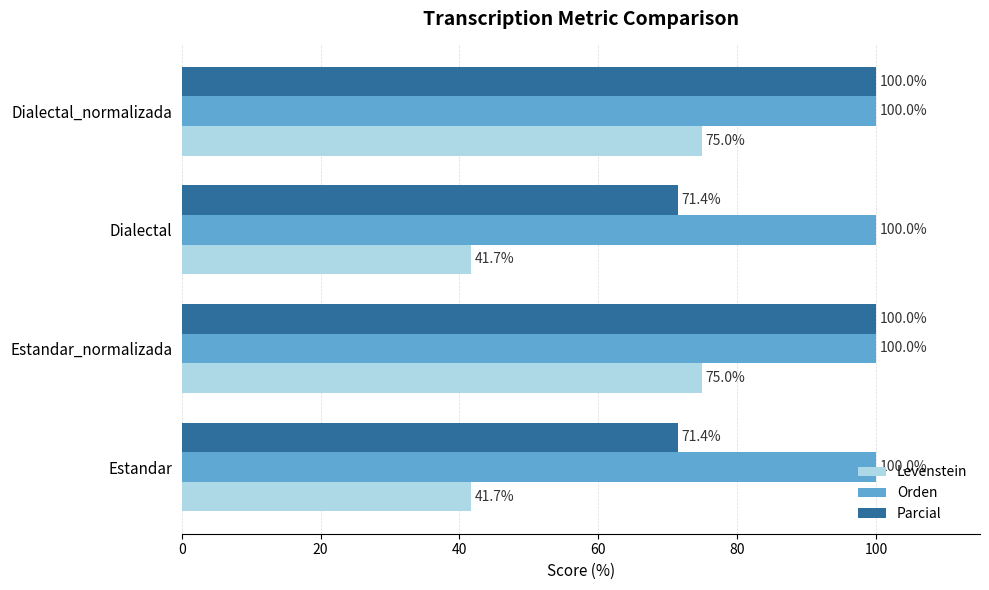

What value does the Orden series have at Estandar_normalizada?

100.0